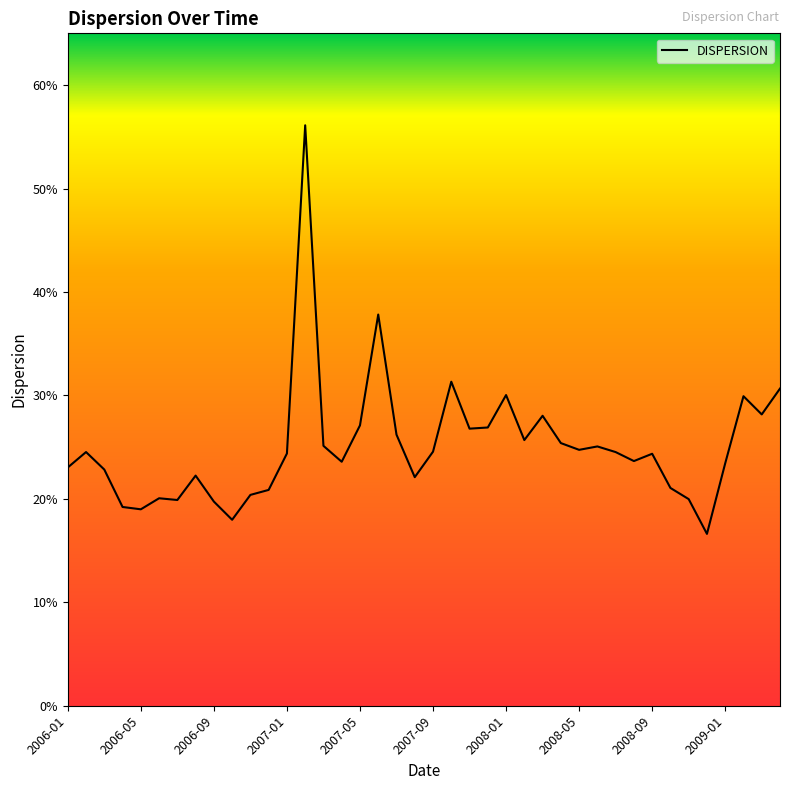

Does the chart display data point markers on the line(s)?

No